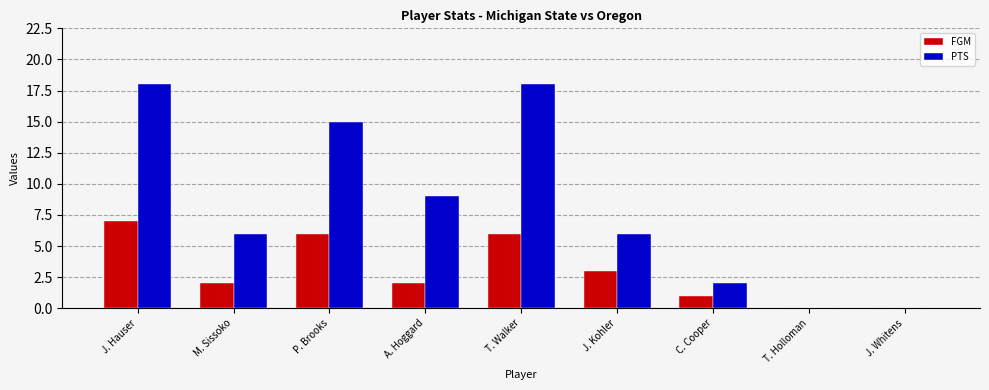

Is it true that FGM equals 3 at A. Hoggard?

False